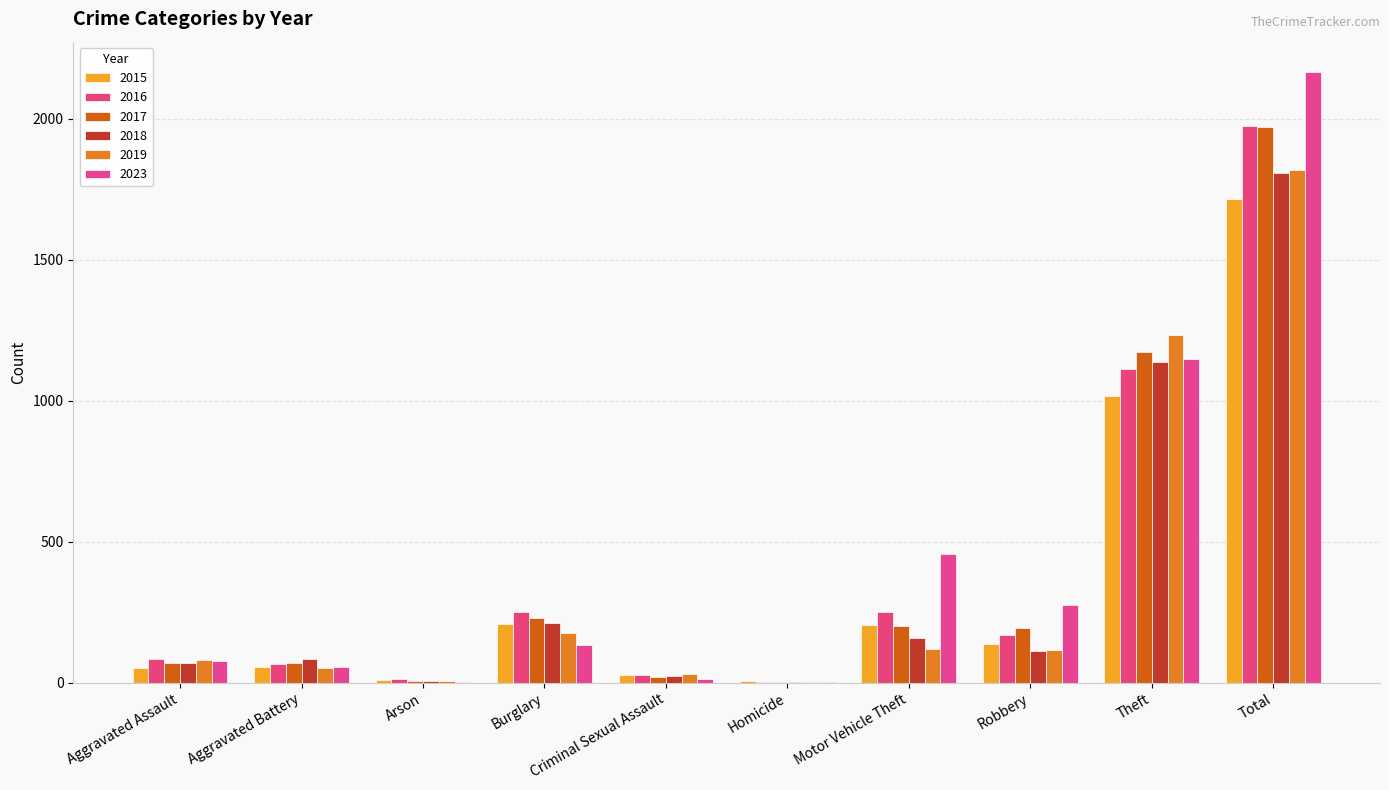

Reading left to right, list all the values displayed in this chart.

2015: 53	57	9	207	28	5	205	136	1017	1717
2016: 85	65	12	250	26	4	250	168	1113	1973
2017: 71	69	7	231	22	4	202	195	1171	1972
2018: 70	83	7	211	24	4	158	112	1137	1806
2019: 79	51	5	177	31	4	121	115	1234	1817
2023: 76	55	2	133	14	3	458	276	1148	2165